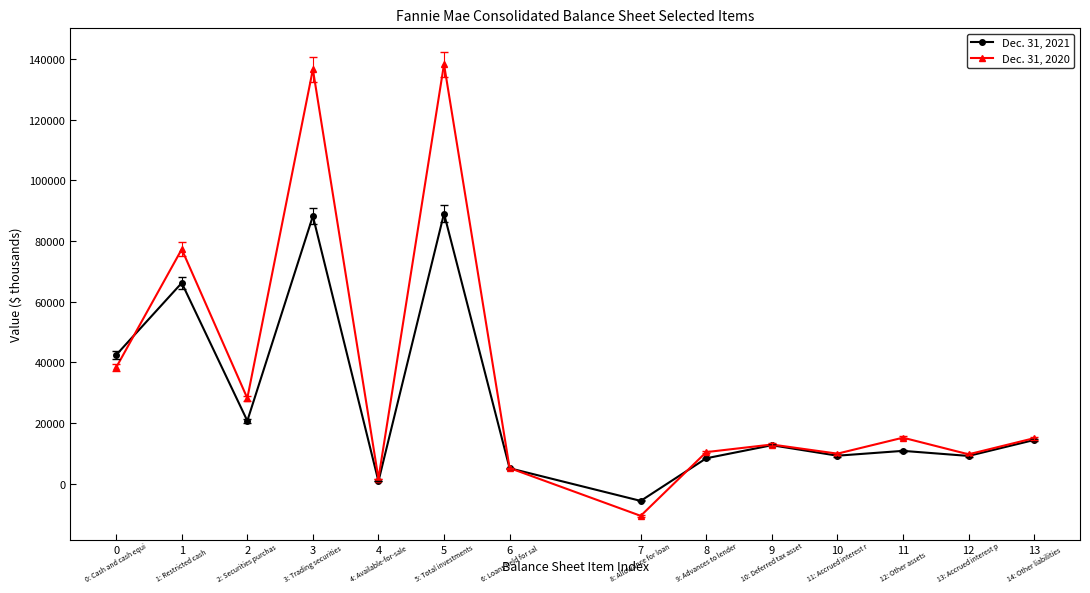

Where is Dec. 31, 2020 nearest to the value 63843?

1